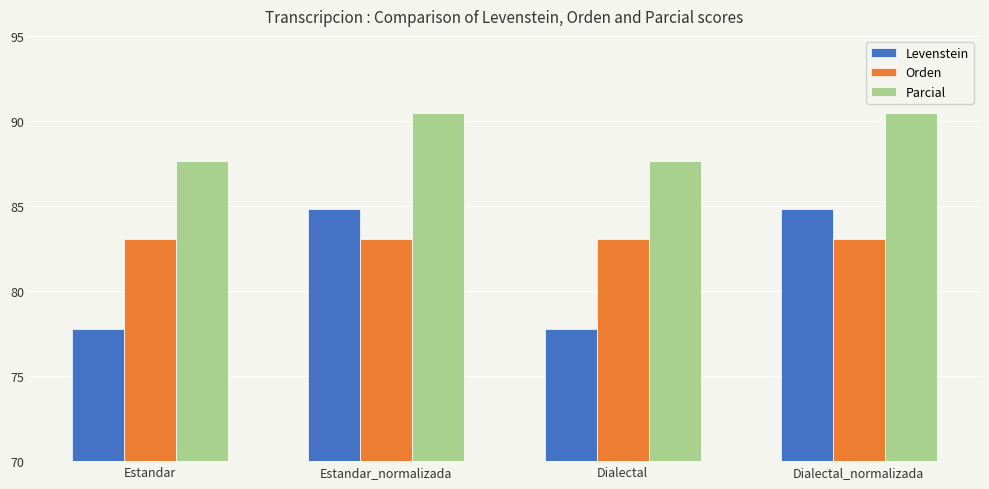

What are all the series names shown in the legend?

Levenstein, Orden, Parcial